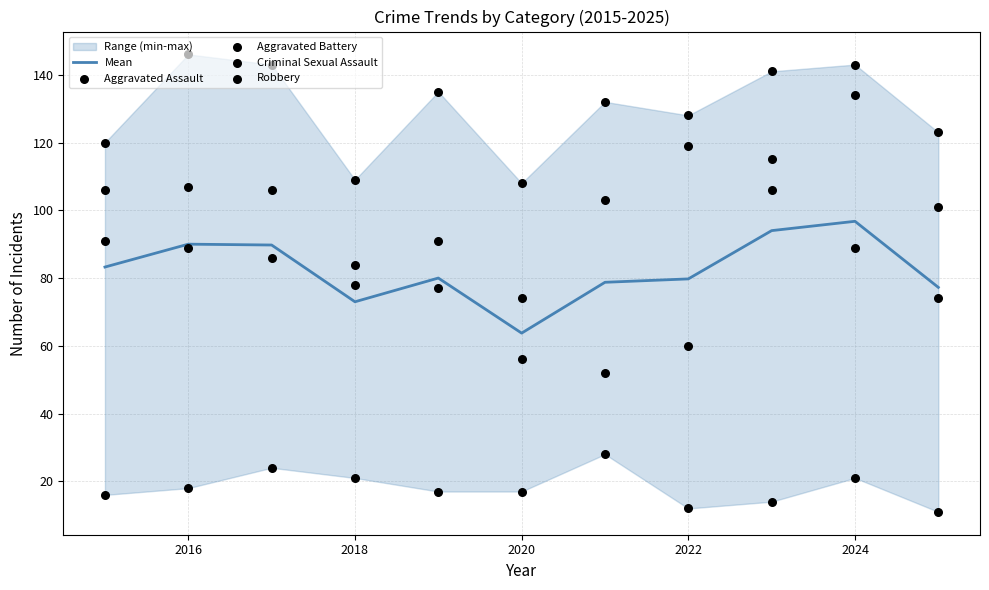

Which series has the widest spread of Y values?

Robbery